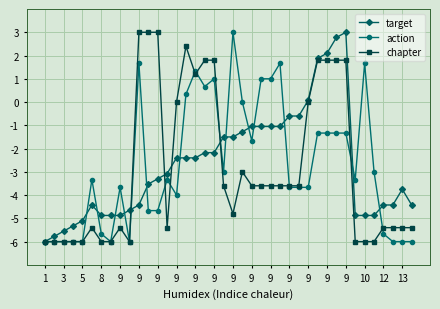

How many data points does each series have?

40